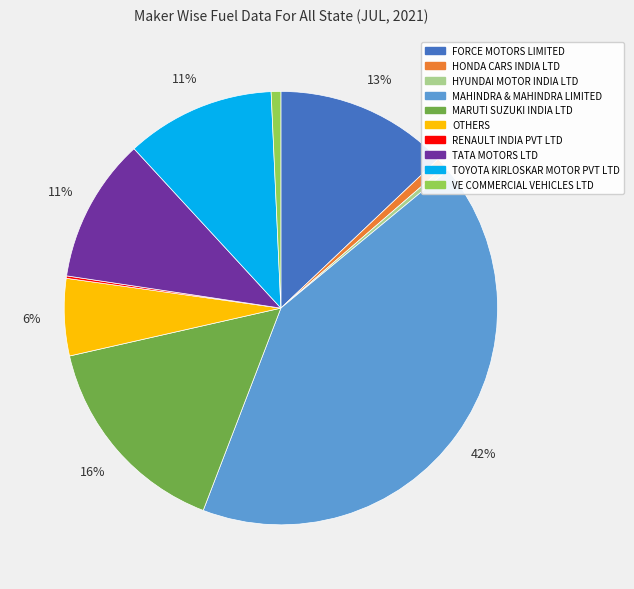

To the nearest percent, what percentage of the pie is FORCE MOTORS LIMITED?

13%